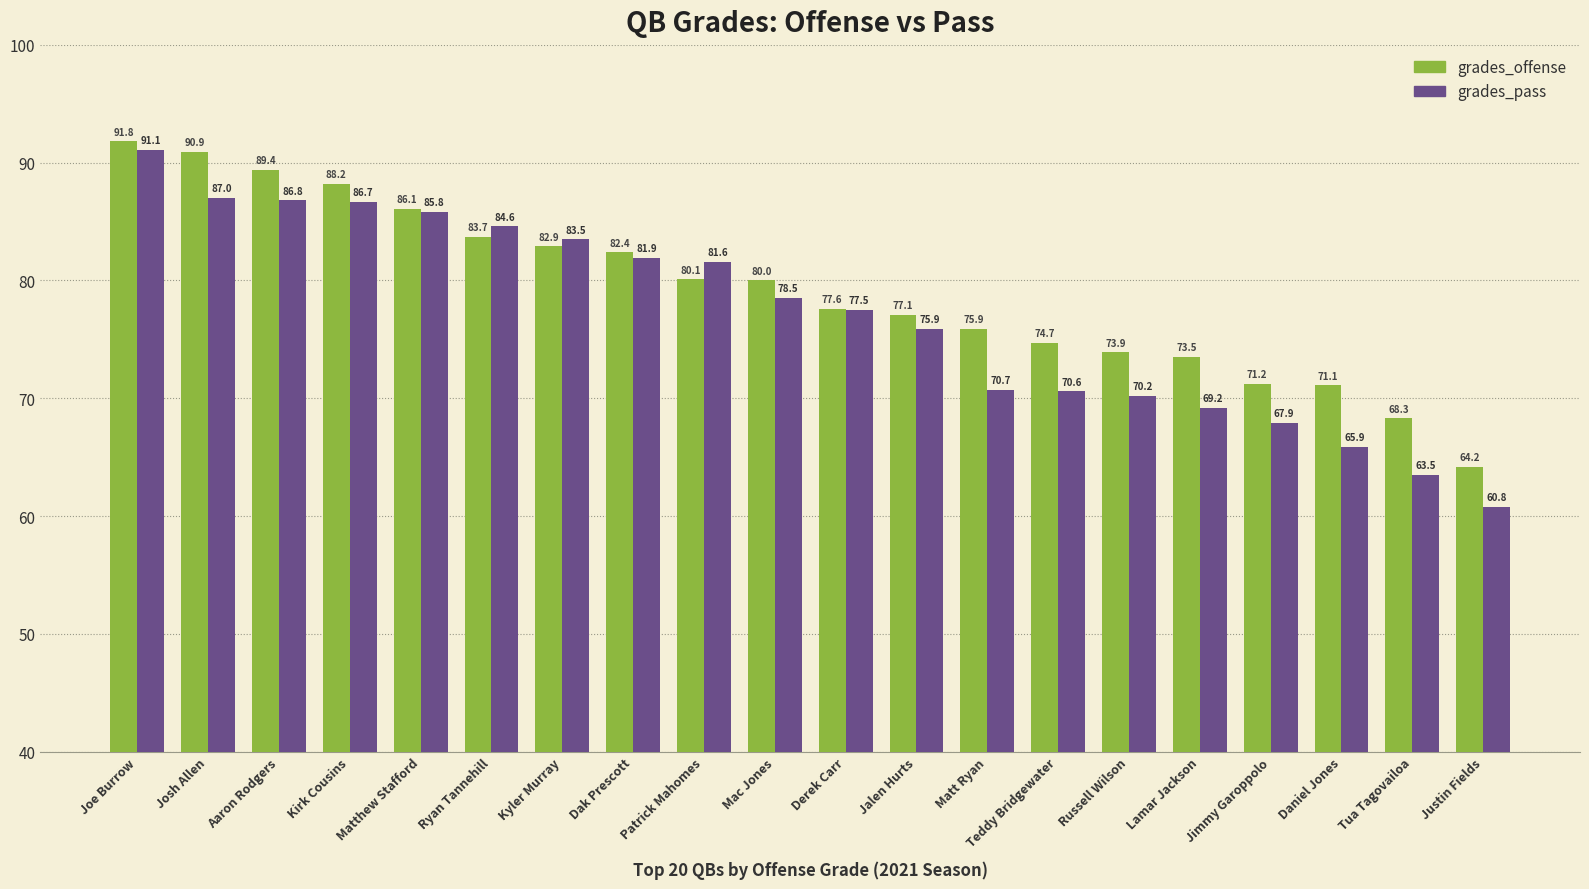

Which label corresponds to the largest value in the chart?

Joe Burrow